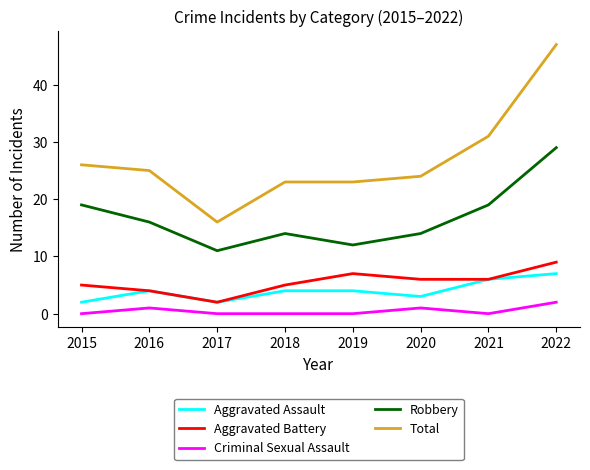

At which category is the sum across all series the highest?

2022